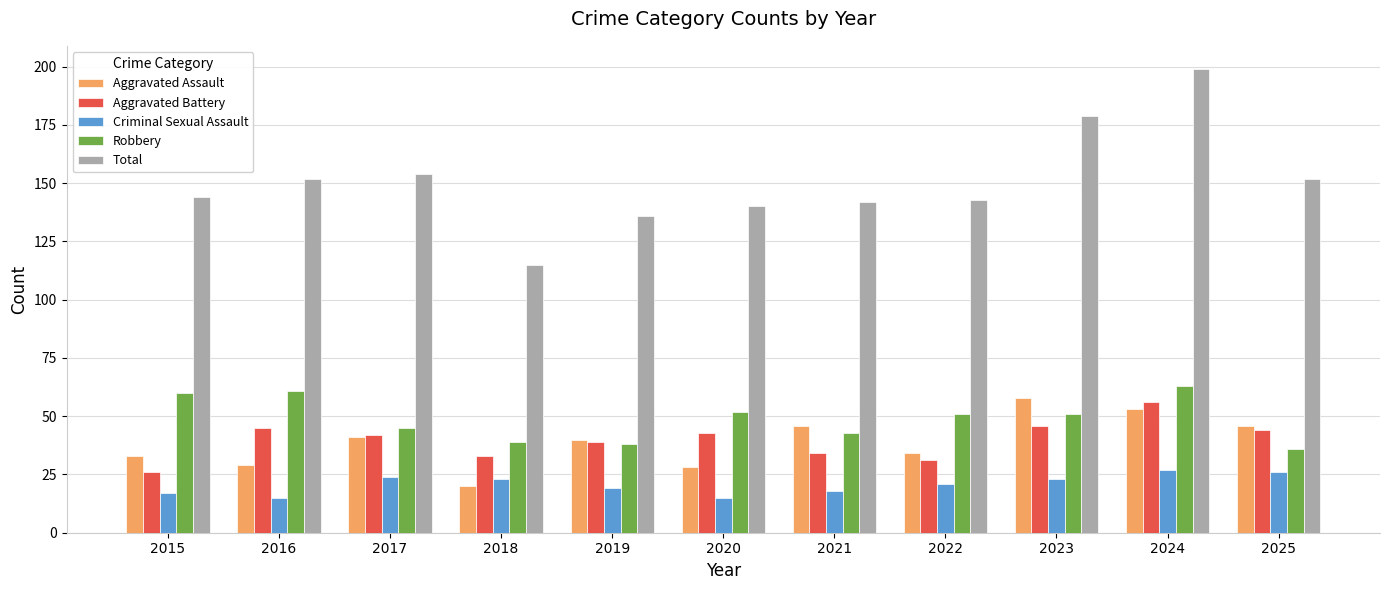

What is the spread (max minus min) of values at 2024?

172